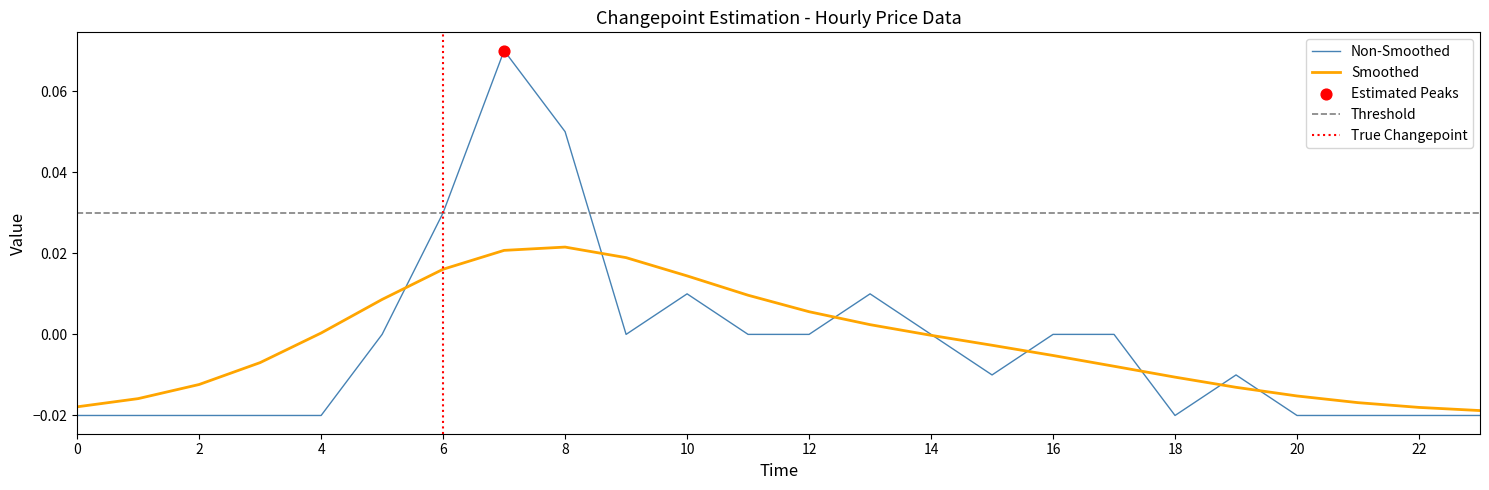

Between 10 and 16, which is larger?

10